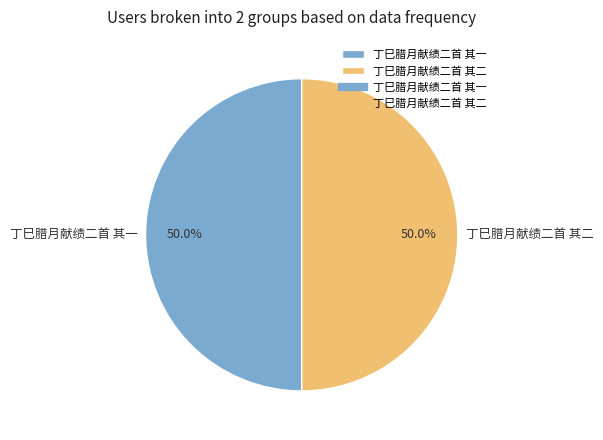

What percentage is the 丁巳腊月献绩二首 其一 slice, to the nearest percent?

50%